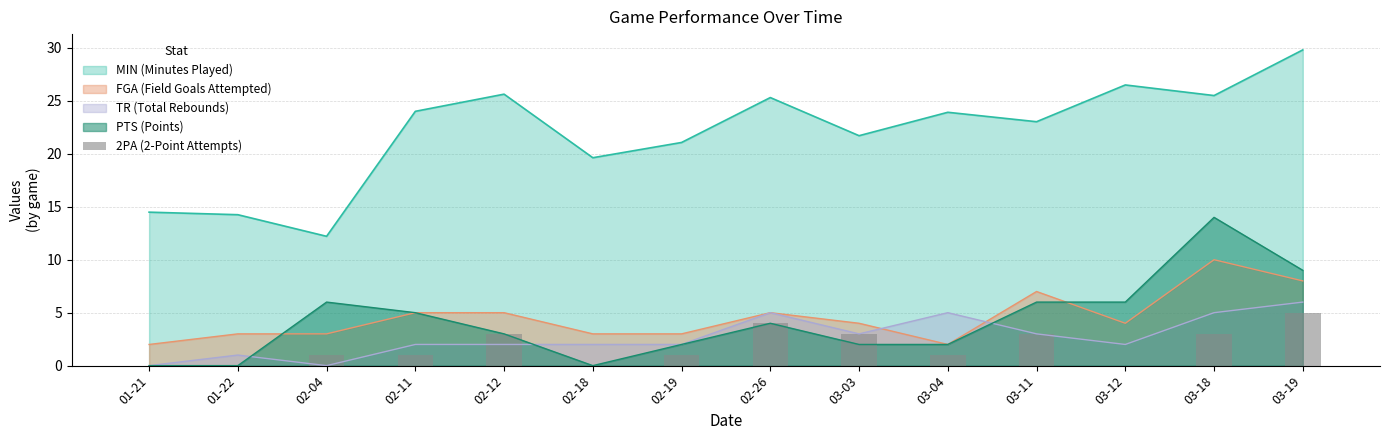

Where is the data nearest to the value 2?

02-04